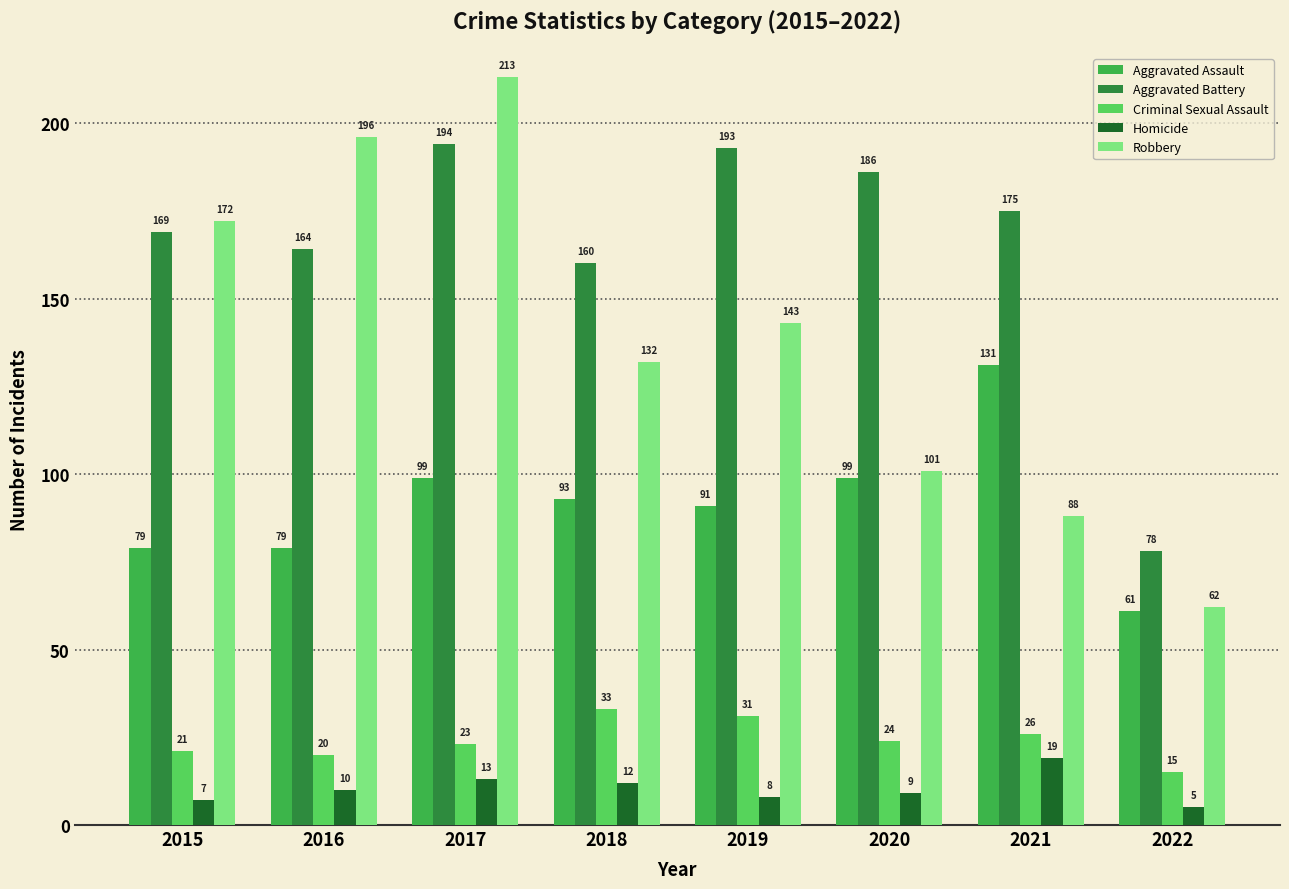

Is the value of Aggravated Assault at 2021 greater than the value of Criminal Sexual Assault at 2015?

Yes